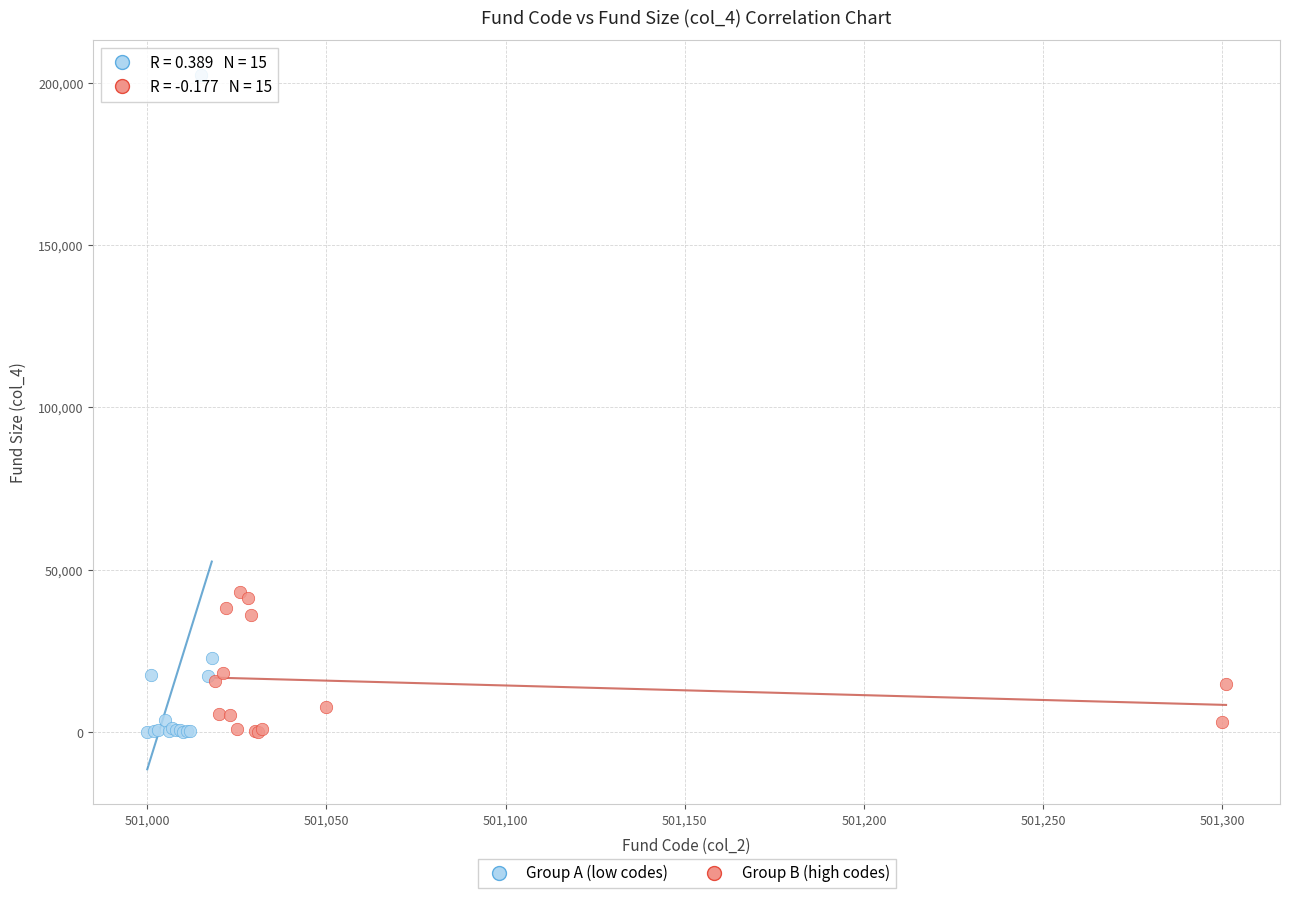

Which series has the largest Y range (max minus min)?

Group A (low codes)